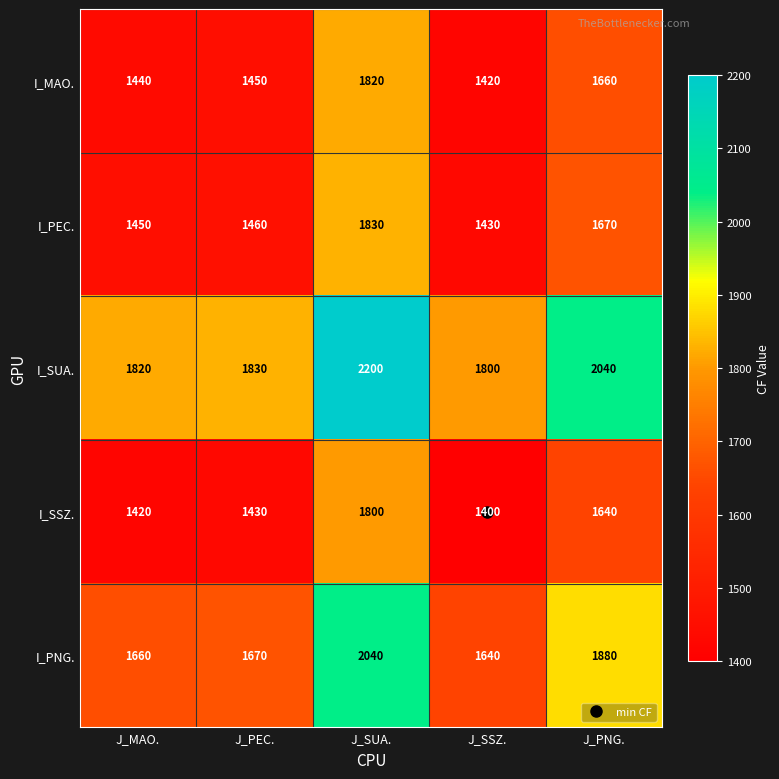

The value of I_PEC. at J_SSZ. is 2164. True or false?

False